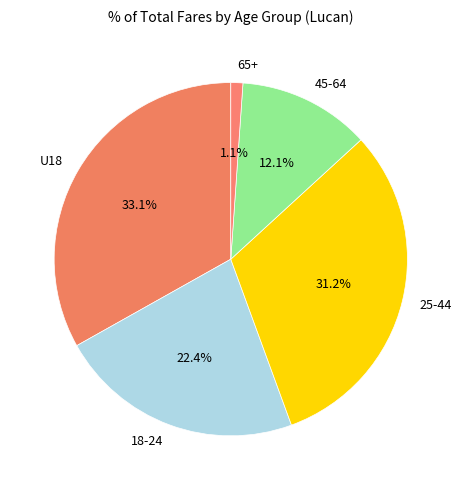

Is it true that U18 is 19% of the pie?

False